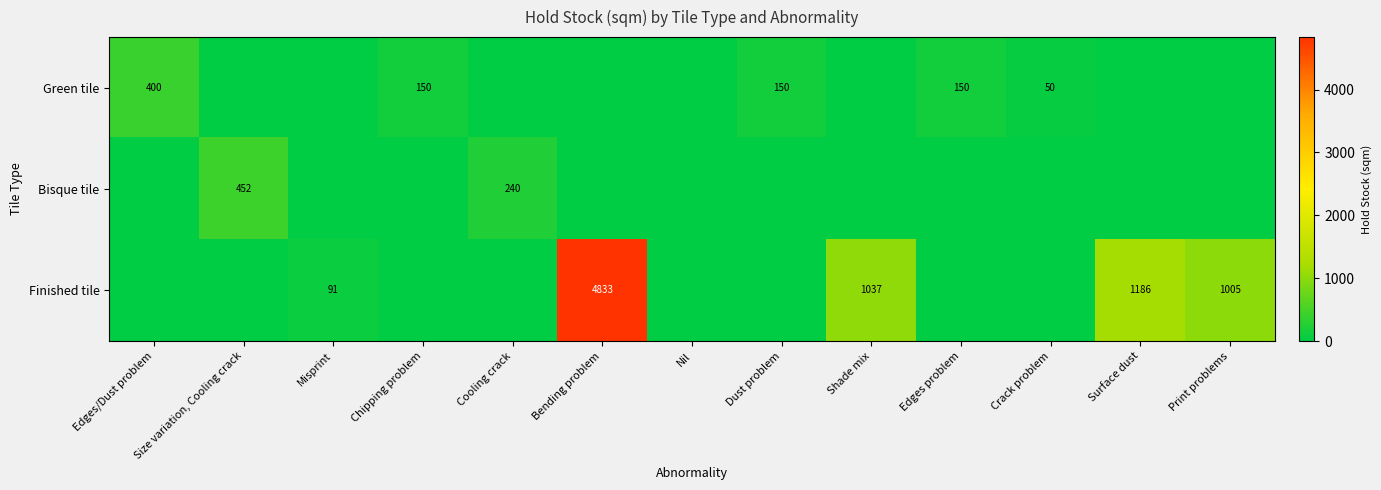

What is the sum of the Green tile values at Dust problem and Edges problem?

300